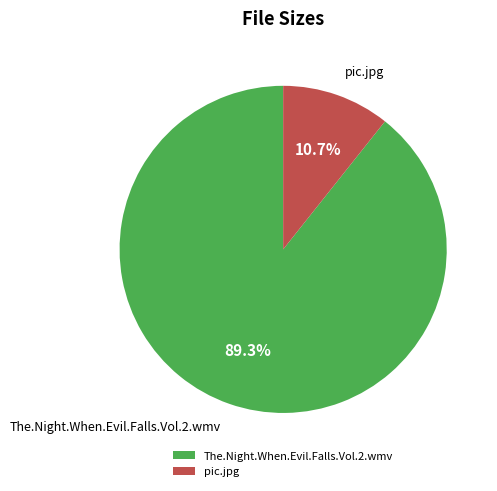

Which slice is the smallest?

pic.jpg